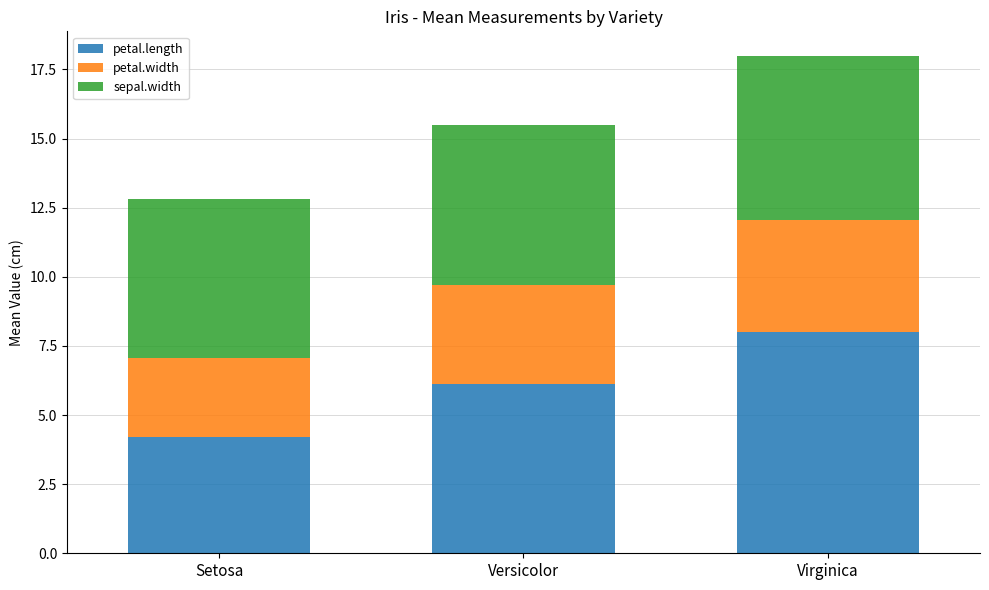

What is the difference between the maximum and minimum values in the petal.length series?

3.8